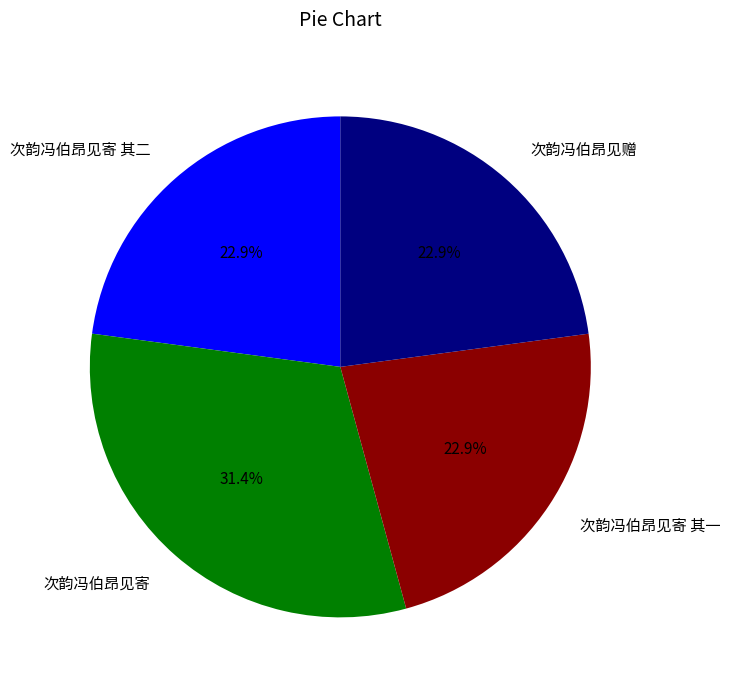

Does any single category account for the majority?

No